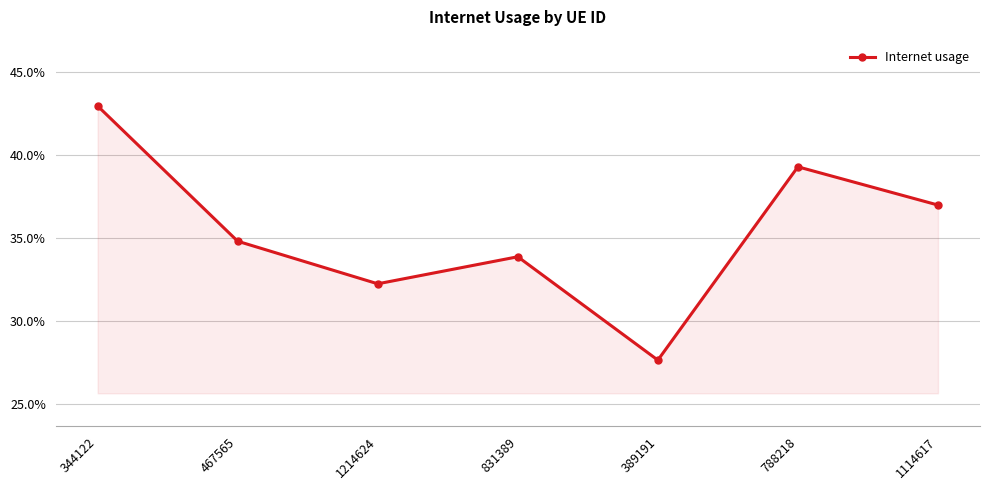

How many points are lower than both their immediate neighbors (excluding endpoints)?

2